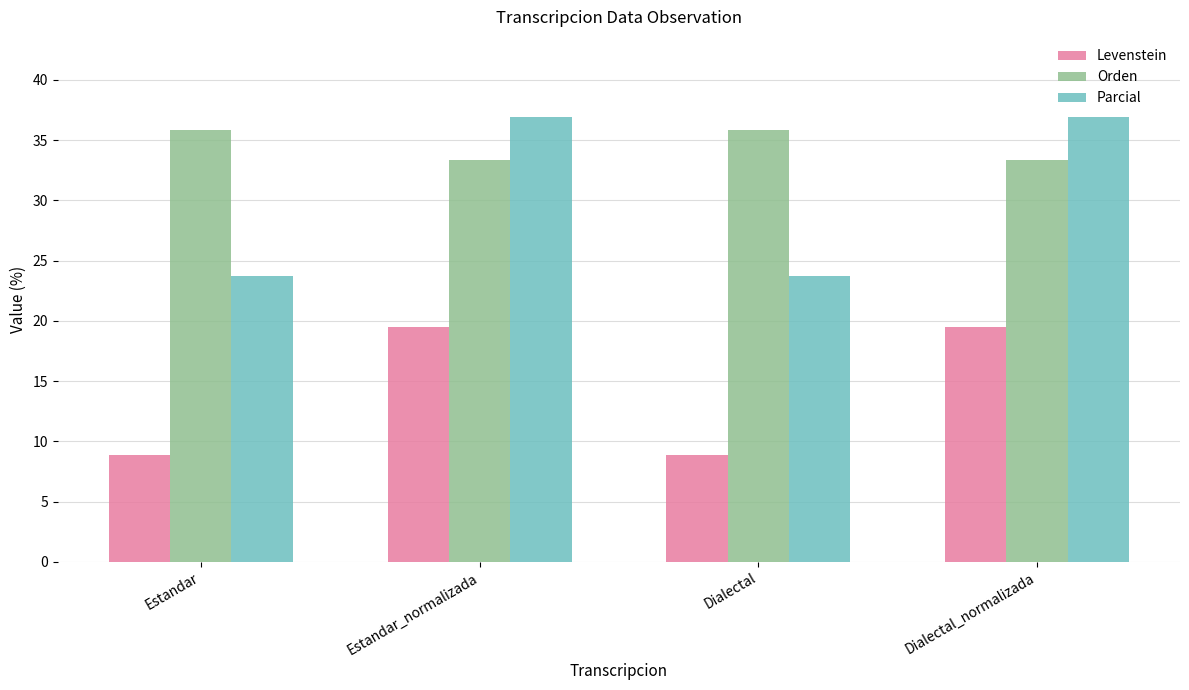

The value of Orden at Estandar_normalizada is 33.3. True or false?

True